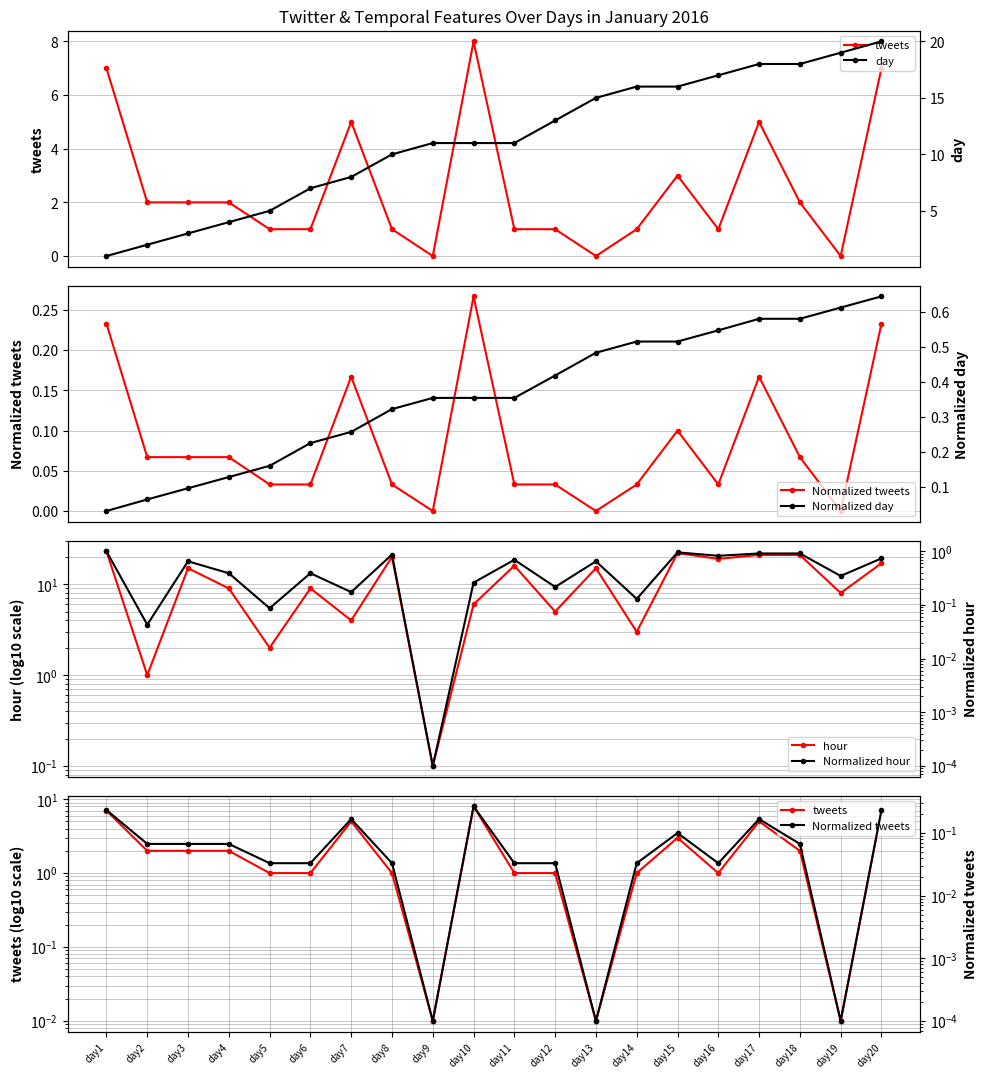

Is the value of Normalized tweets at day11 greater than the value of Normalized hour at day5?

No